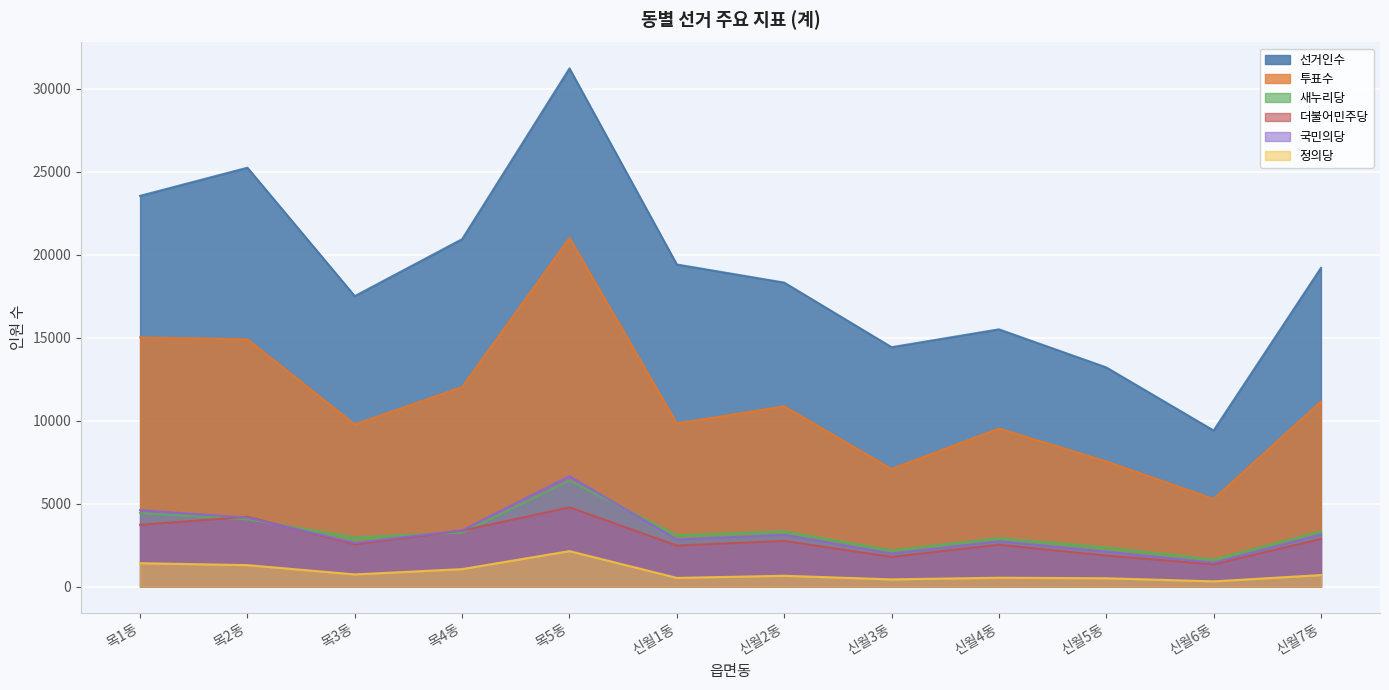

Reading left to right, extract all data points from this chart.

선거인수: 목1동=23553	목2동=25249	목3동=17512	목4동=20944	목5동=31233	신월1동=19416	신월2동=18325	신월3동=14433	신월4동=15508	신월5동=13214	신월6동=9410	신월7동=19210
투표수: 목1동=15021	목2동=14906	목3동=9780	목4동=12031	목5동=21020	신월1동=9842	신월2동=10872	신월3동=7097	신월4동=9532	신월5동=7549	신월6동=5285	신월7동=11156
새누리당: 목1동=4437	목2동=4057	목3동=2987	목4동=3254	목5동=6389	신월1동=3100	신월2동=3342	신월3동=2193	신월4동=2927	신월5동=2370	신월6동=1638	신월7동=3332
더불어민주당: 목1동=3731	목2동=4212	목3동=2551	목4동=3383	목5동=4780	신월1동=2483	신월2동=2759	신월3동=1796	신월4동=2531	신월5동=1875	신월6동=1348	신월7동=2878
국민의당: 목1동=4611	목2동=4163	목3동=2637	목4동=3398	목5동=6661	신월1동=2844	신월2동=3130	신월3동=1999	신월4동=2738	신월5동=2112	신월6동=1446	신월7동=3151
정의당: 목1동=1415	목2동=1299	목3동=739	목4동=1060	목5동=2144	신월1동=529	신월2동=658	신월3동=440	신월4동=540	신월5동=508	신월6동=321	신월7동=700